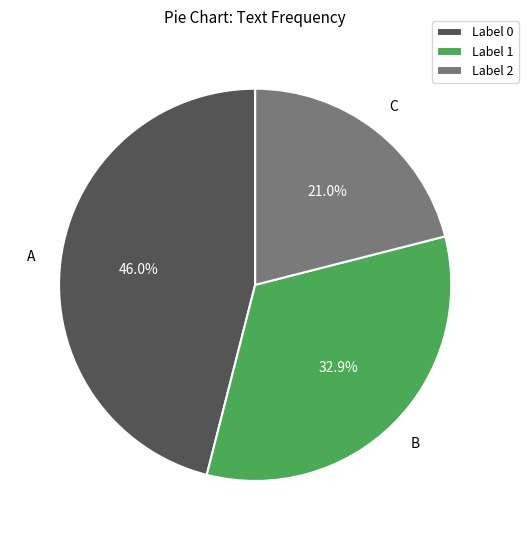

Is there a majority slice in this chart?

No